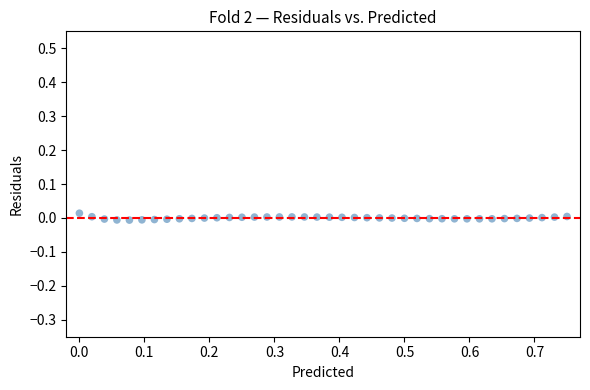

What is the range of X values (max minus min)?

0.8